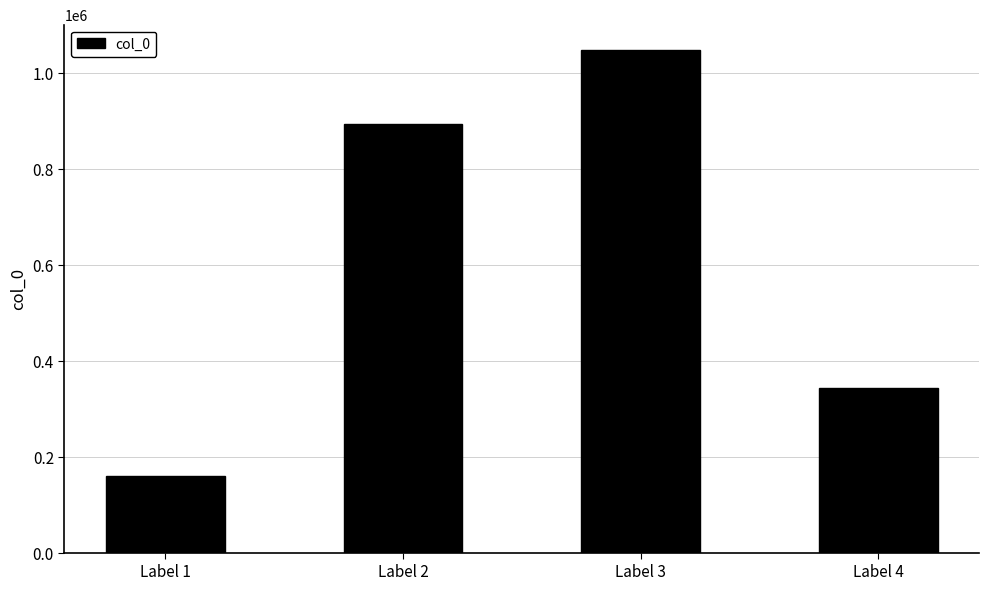

What is the change in value from Label 2 to Label 3?

+154745